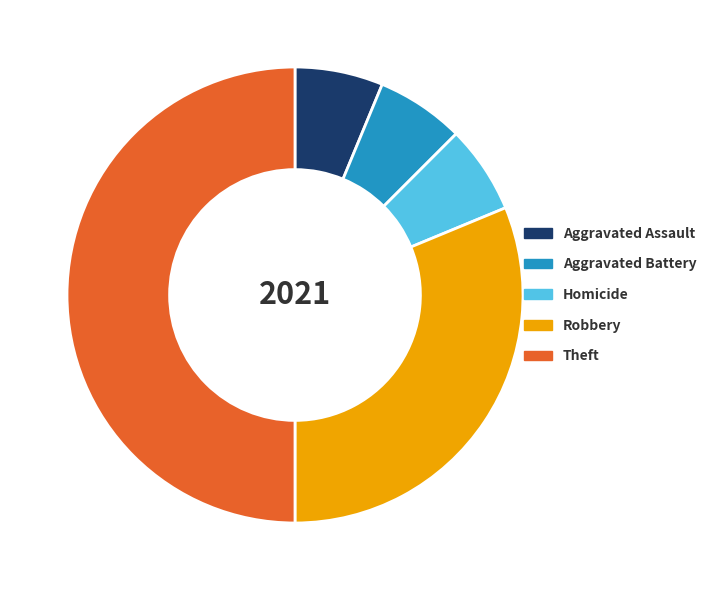

Between Theft and Aggravated Battery, which is larger?

Theft